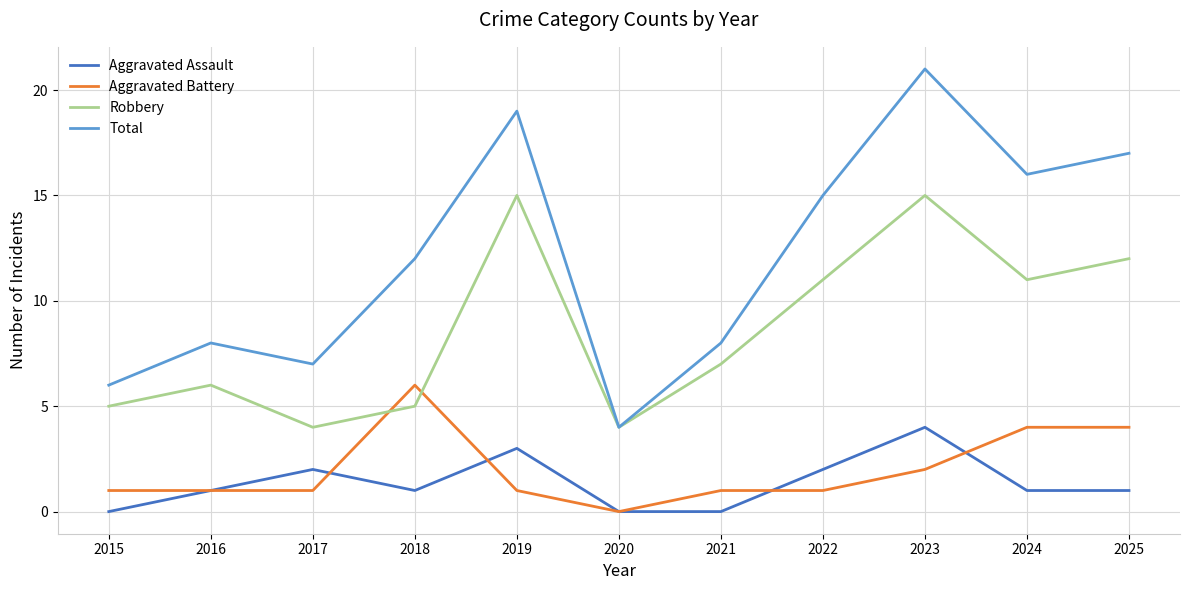

Is the value of Aggravated Battery at 2020 greater than the value of Total at 2022?

No